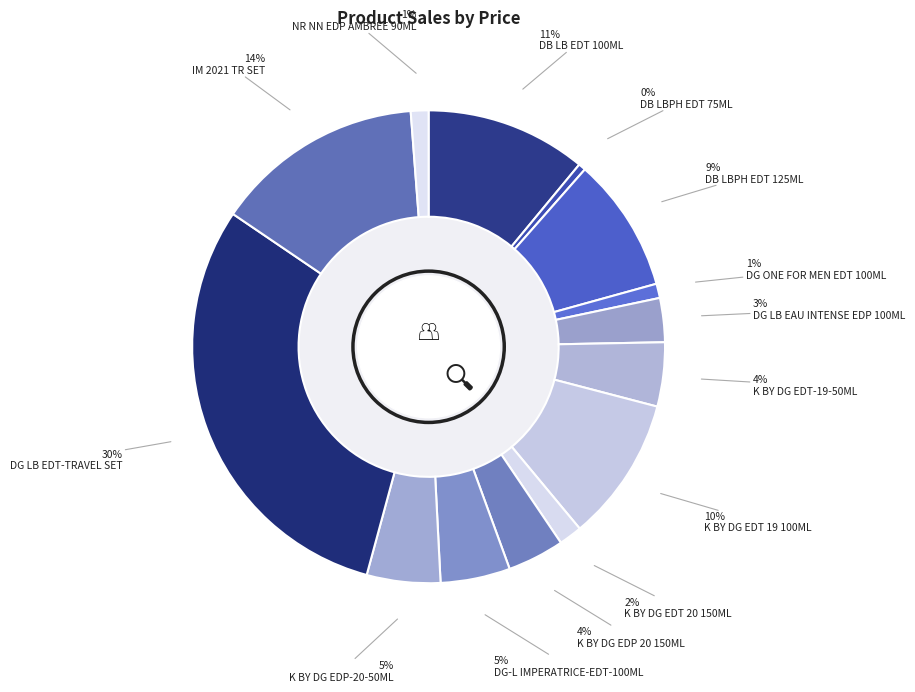

To the nearest percent, what is the difference between the largest and smallest slice percentages?

30%